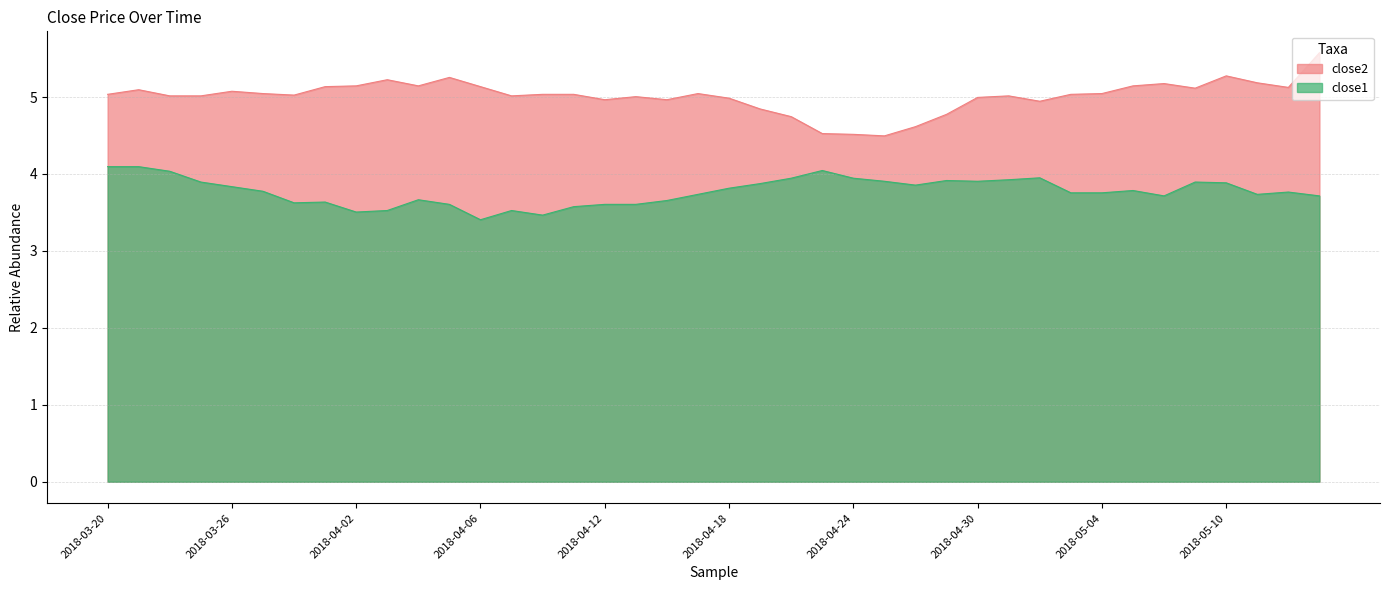

What is the difference between the second highest and minimum values in the close2 series?

0.8